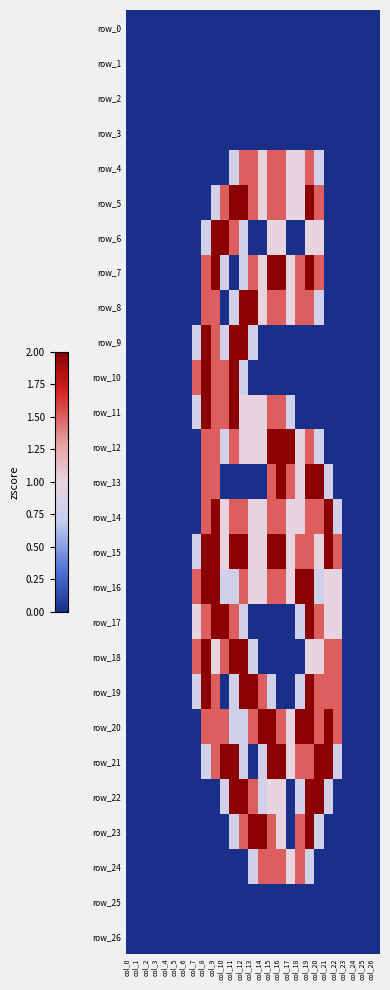

At which category is the sum across all series the highest?

col_19